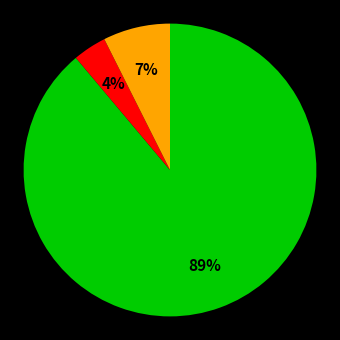

Does any single category account for the majority?

Yes